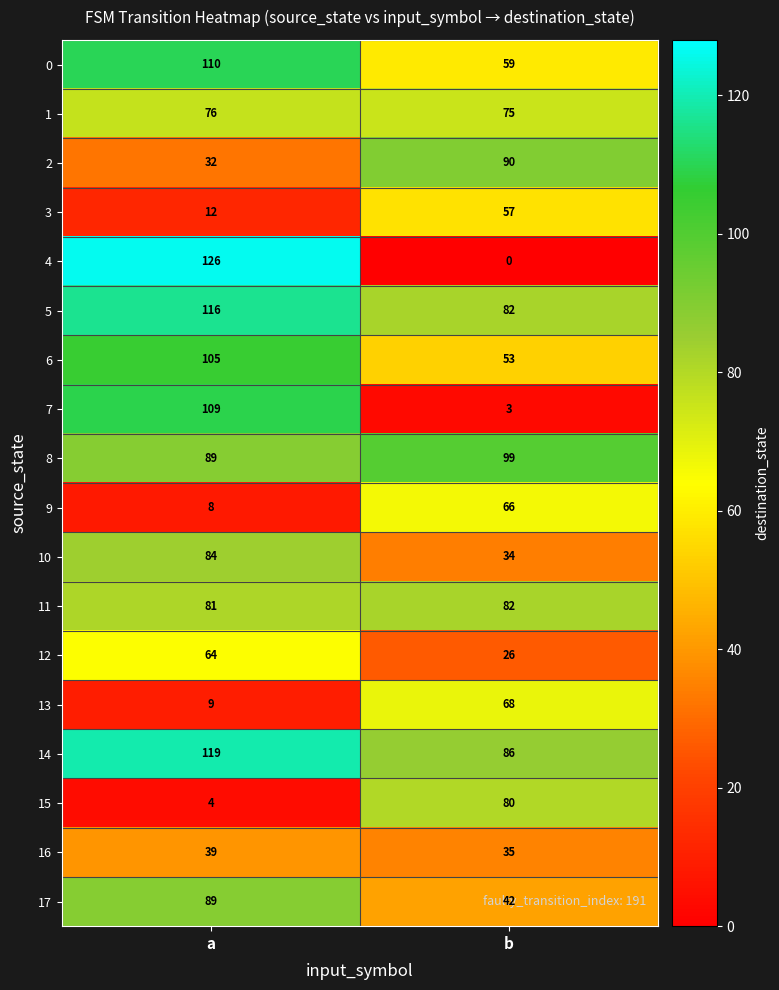

List the series in order of their peak value, highest first.

4, 14, 5, 0, 7, 6, 8, 2, 17, 10, 11, 15, 1, 13, 9, 12, 3, 16